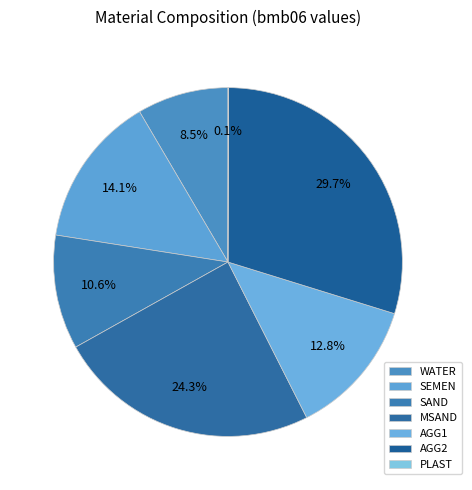

To the nearest percent, what percentage of the pie is MSAND?

24%